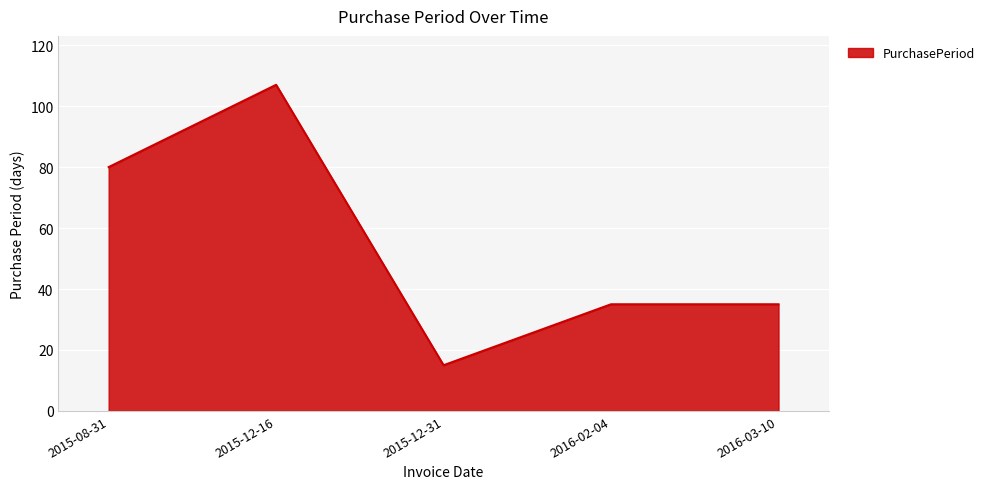

How many interior local valleys (lower than both neighbors) does the data have?

1